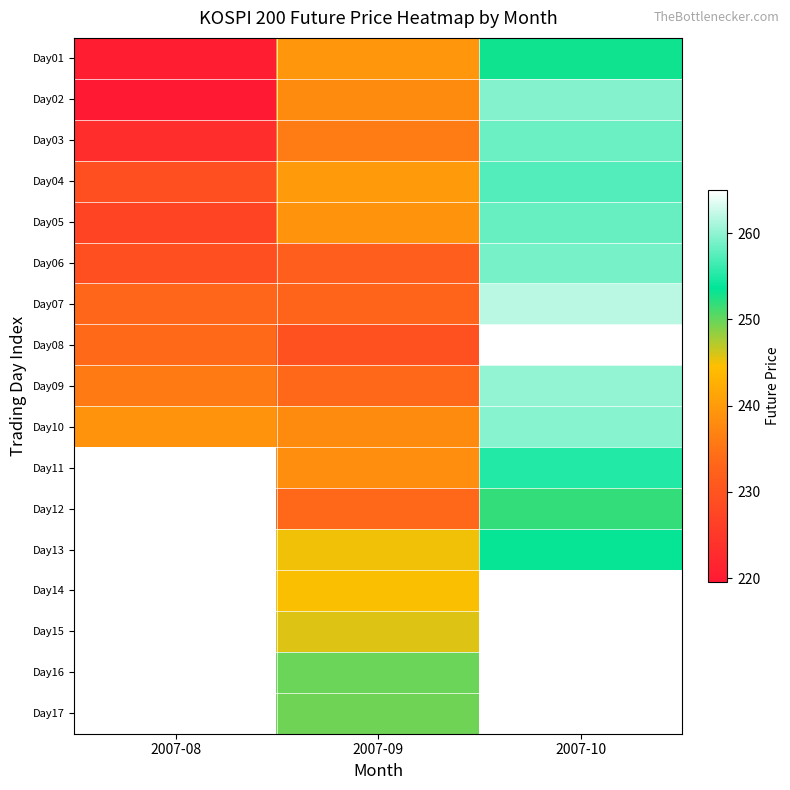

Which has a higher value, 2007-10 or 2007-08?

2007-10